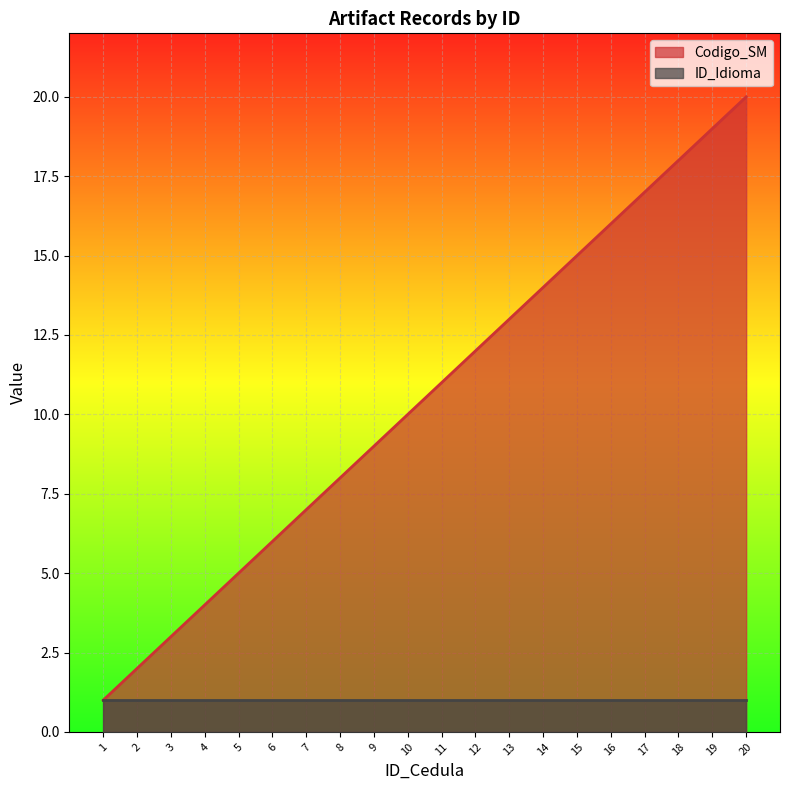

Between 8 and 12, which is larger?

12